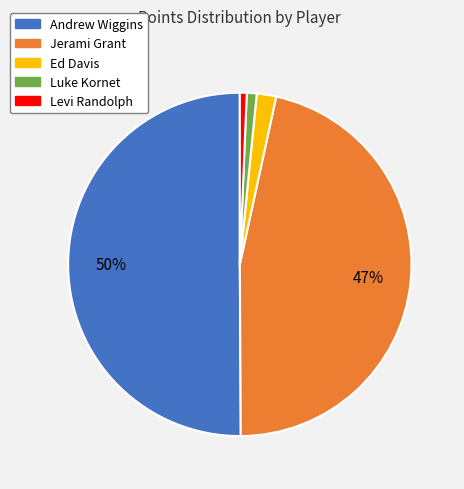

To the nearest percent, what percentage of the pie is Andrew Wiggins?

50%